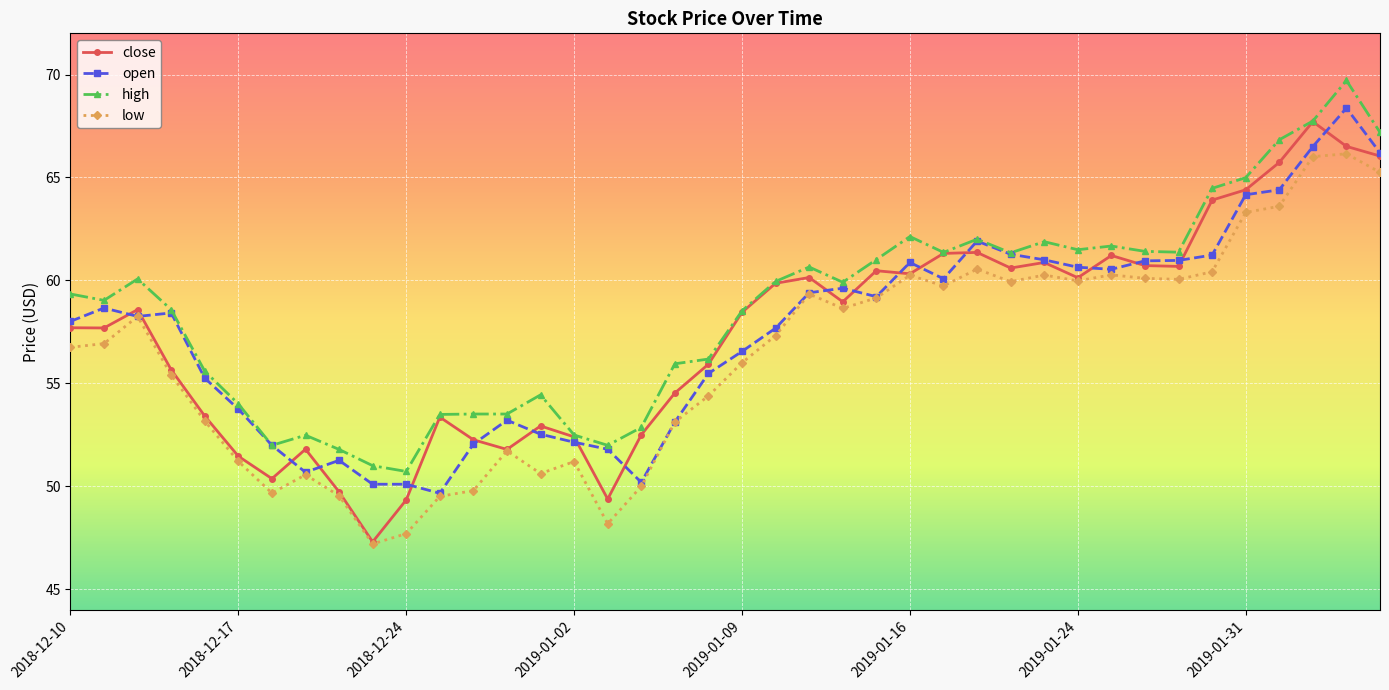

What is the greatest value displayed?

69.7